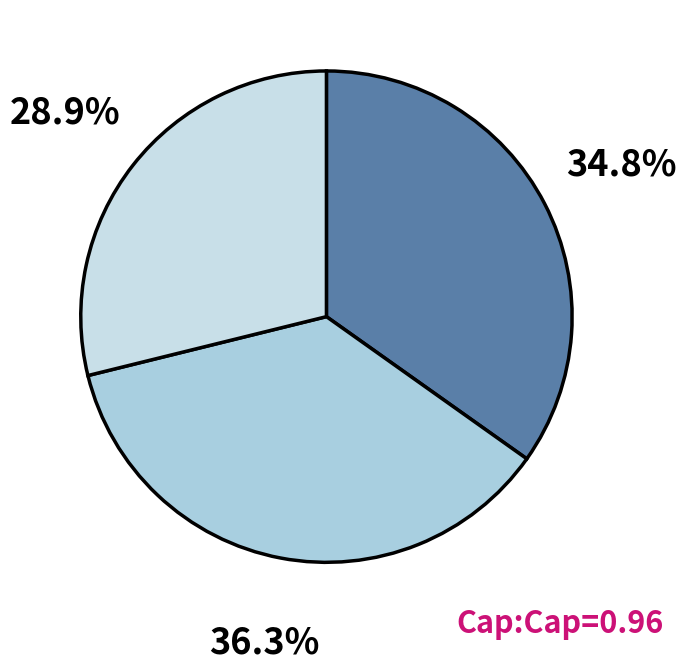

Is there any slice that represents more than half of the pie?

No